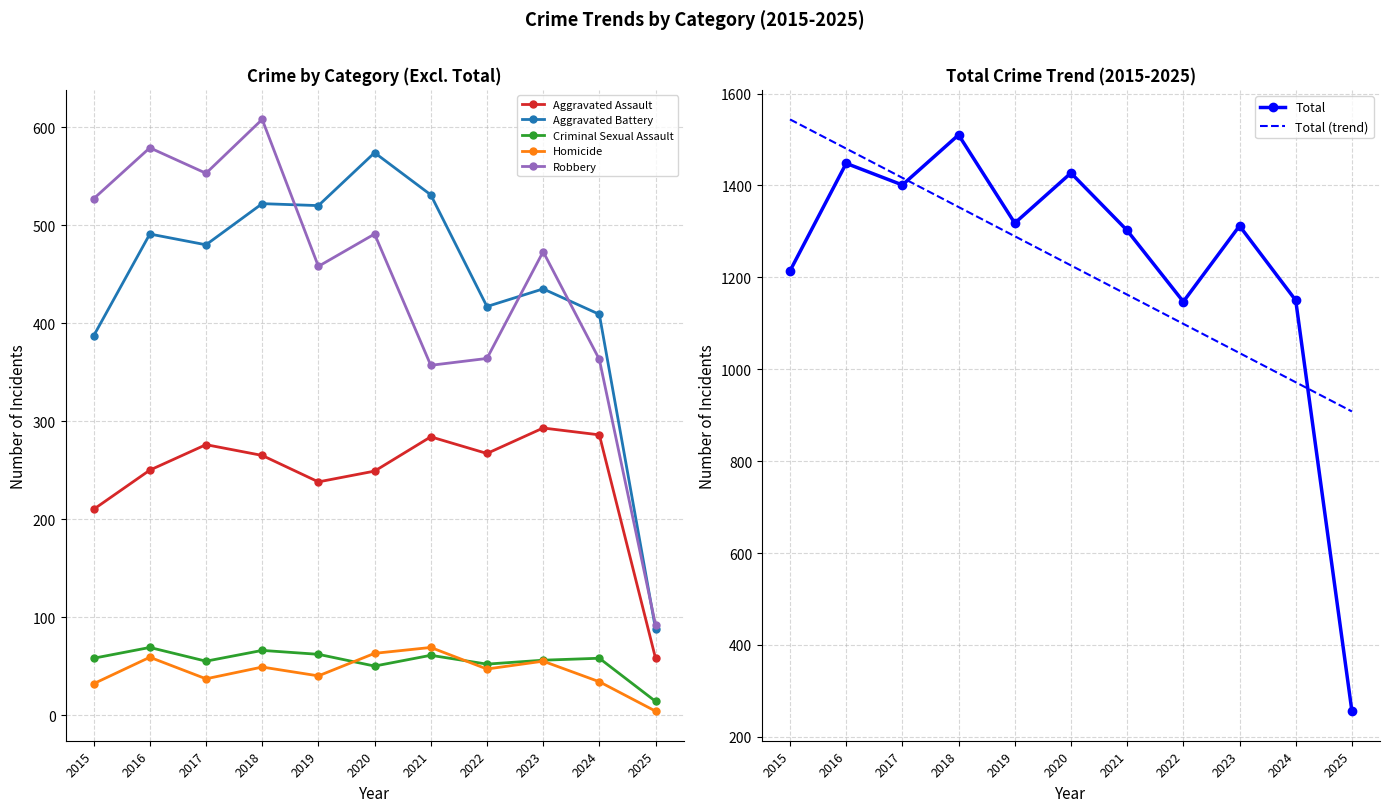

The Aggravated Assault series shows 431 at 2021. True or false?

False